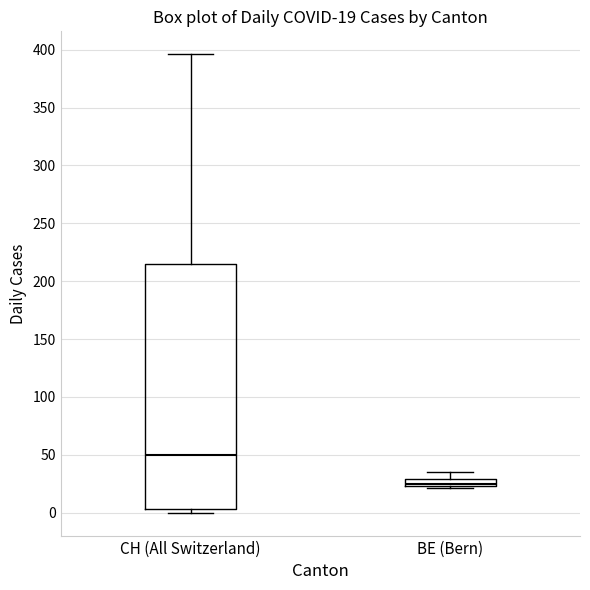

Which box is the tallest, from its lower edge to its upper edge?

CH (All Switzerland)